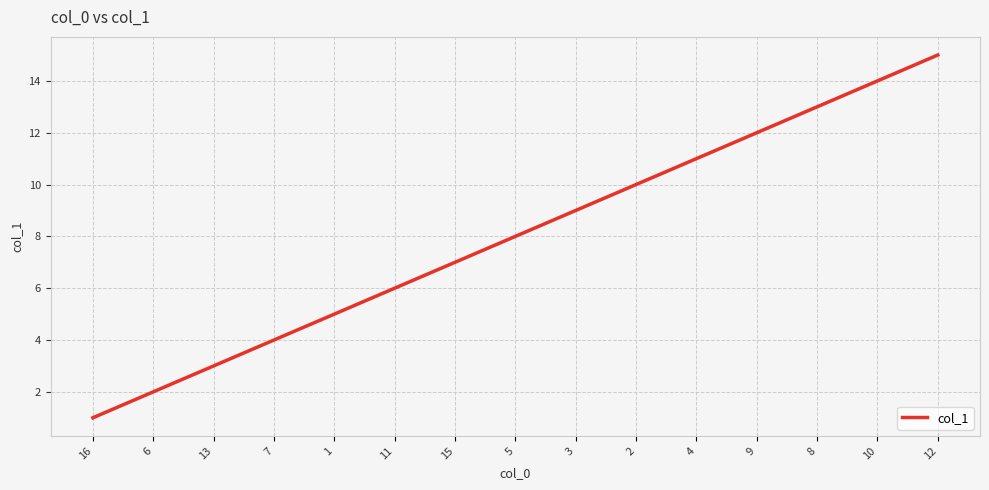

What is the smallest value displayed?

1.0